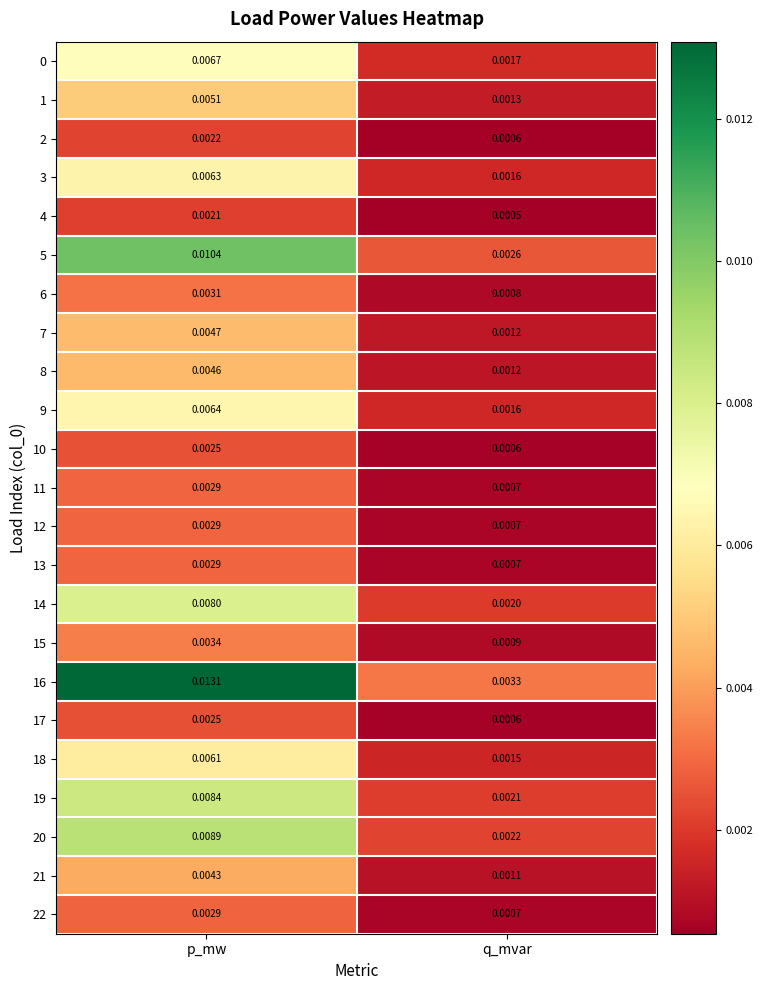

At how many categories does at least one series exceed 0?

2